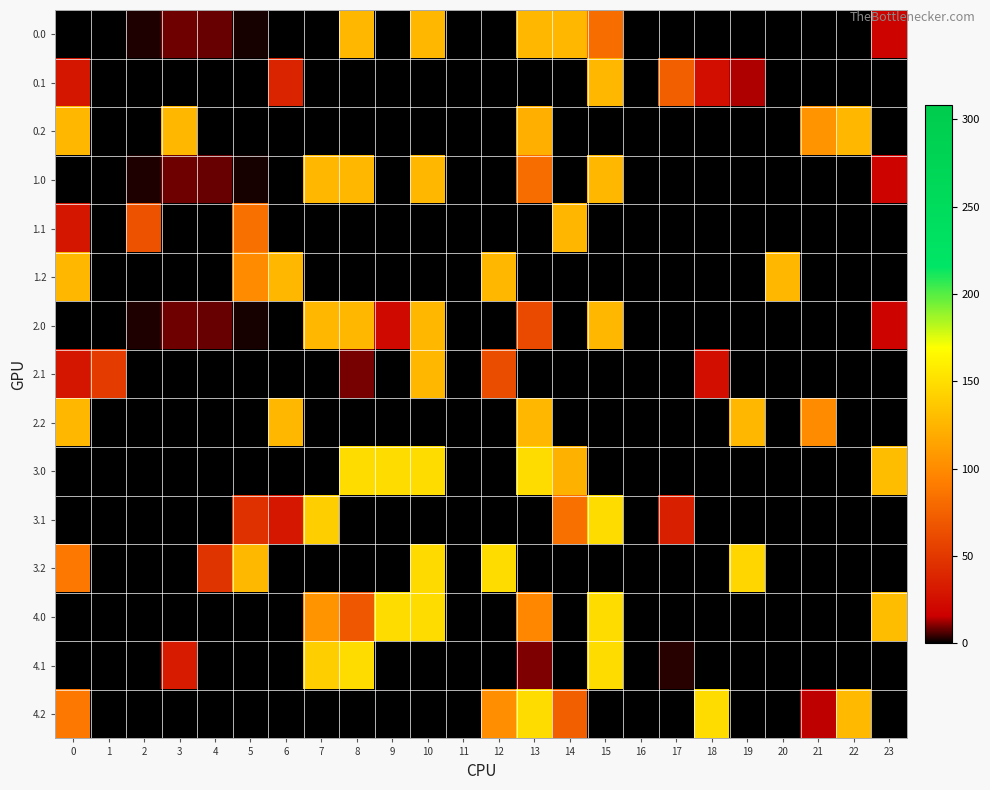

Which series has the largest range (max minus min)?

3.0